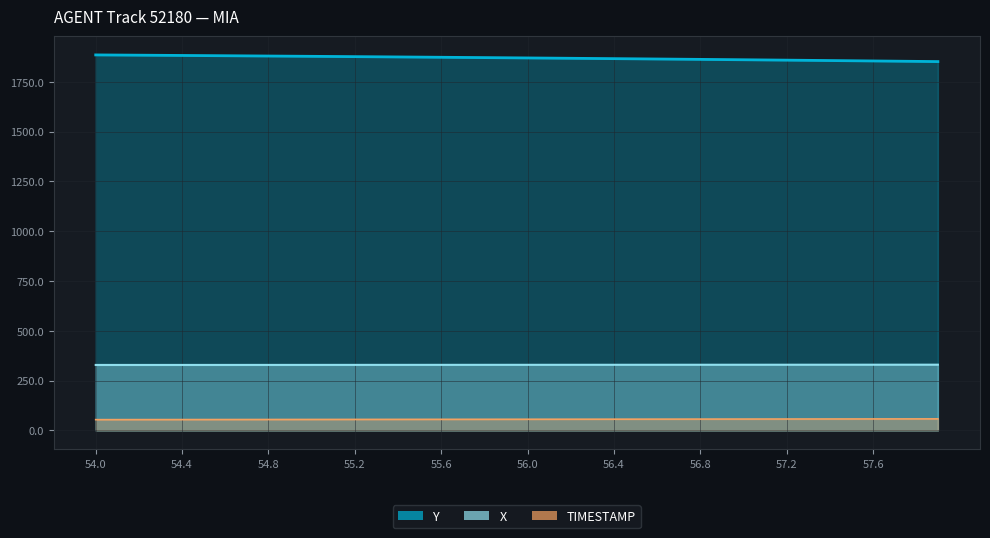

True or false: X has a value of 146.3 at 56.6.

False